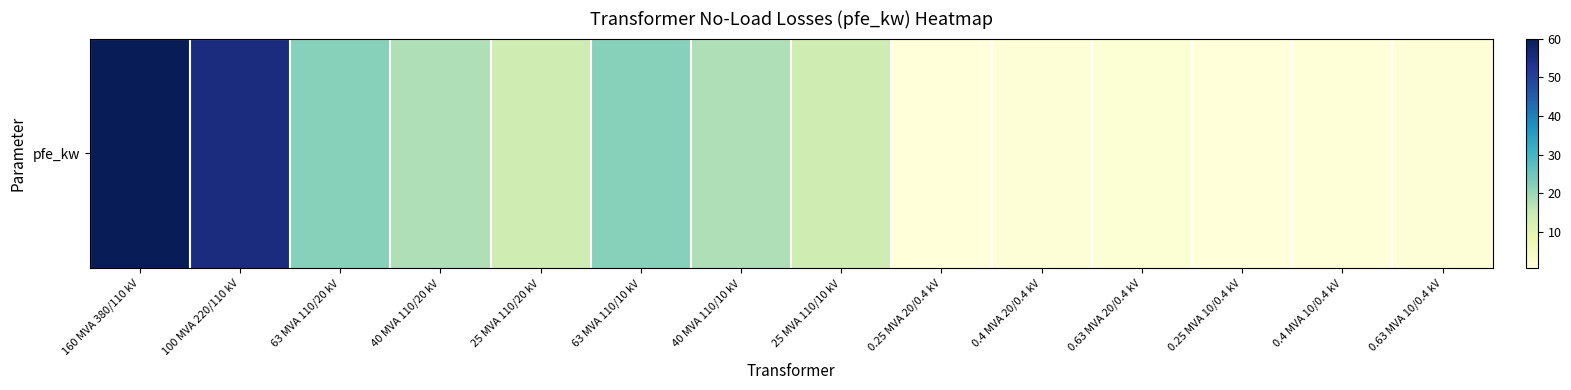

The value at 63 MVA 110/10 kV is 10.2. True or false?

False